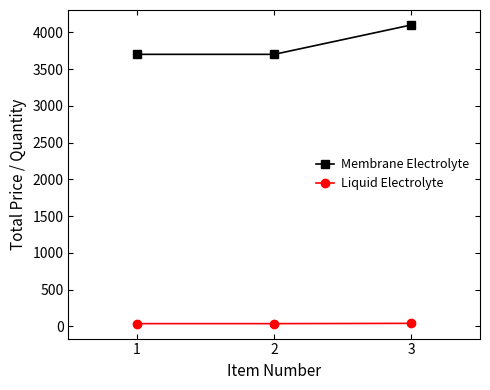

Count the Membrane Electrolyte values in the range 3700 to 4100.

3